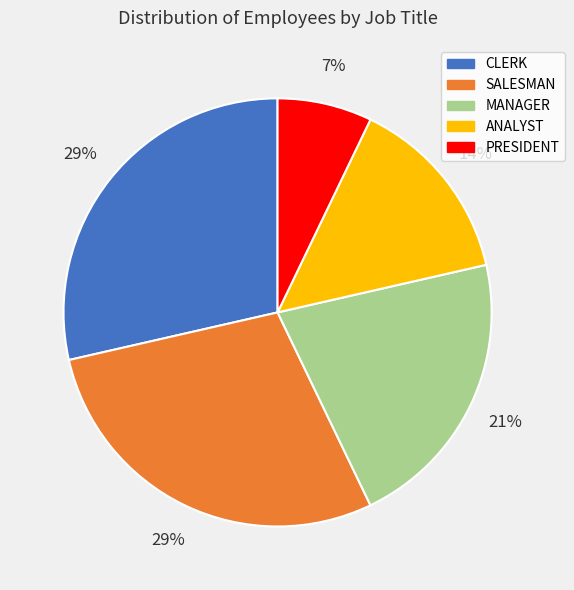

What is the smallest slice in the pie chart?

PRESIDENT